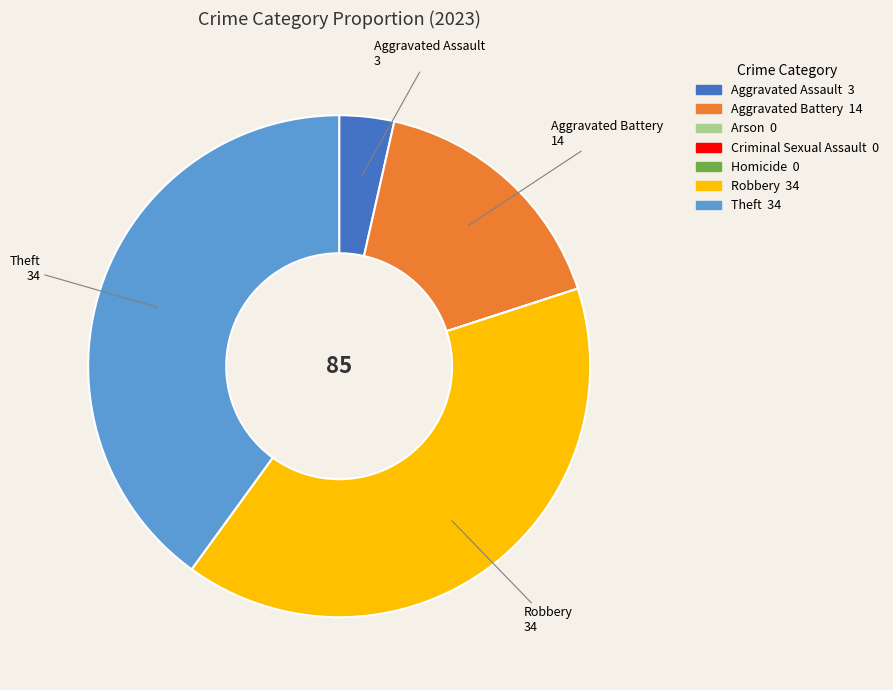

True or false: Aggravated Assault accounts for 4% of the total.

True